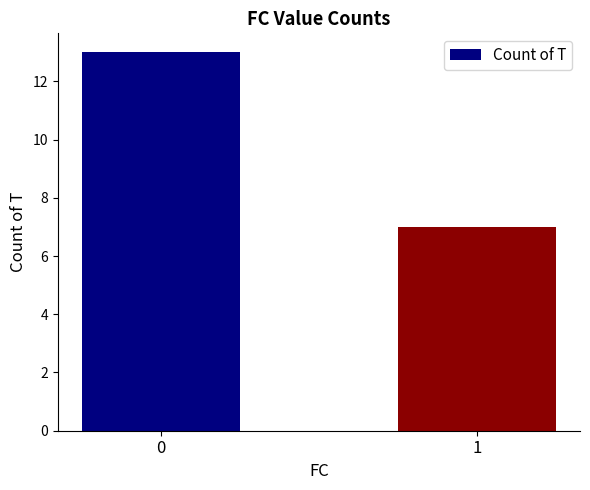

Are the bars horizontal?

No